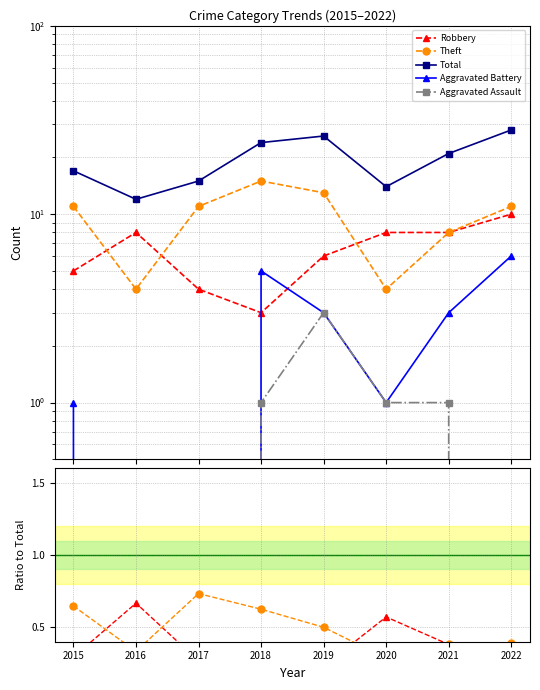

At which label does Robbery reach its minimum?

2018